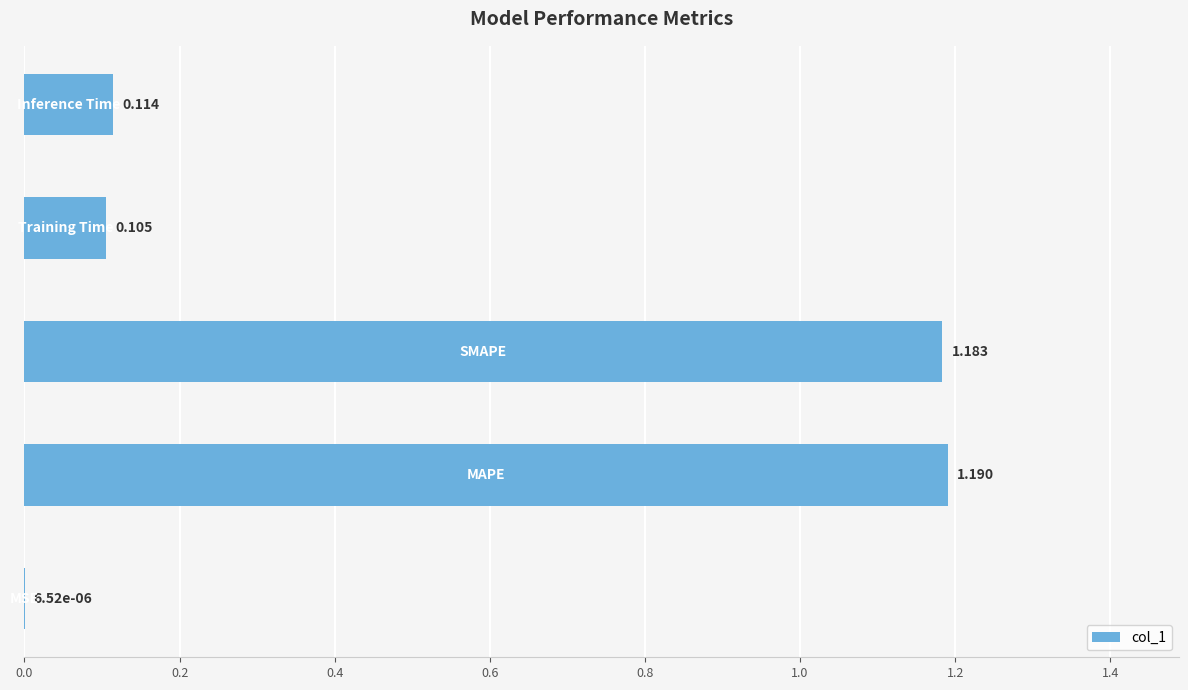

How many series are shown in this chart?

1